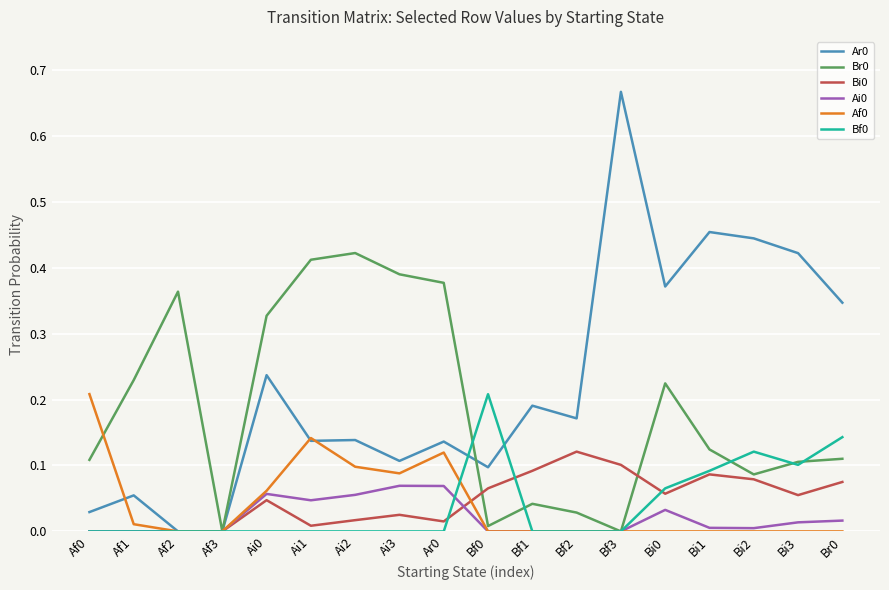

The value of Bf0 at Ai3 is -0.1. True or false?

False